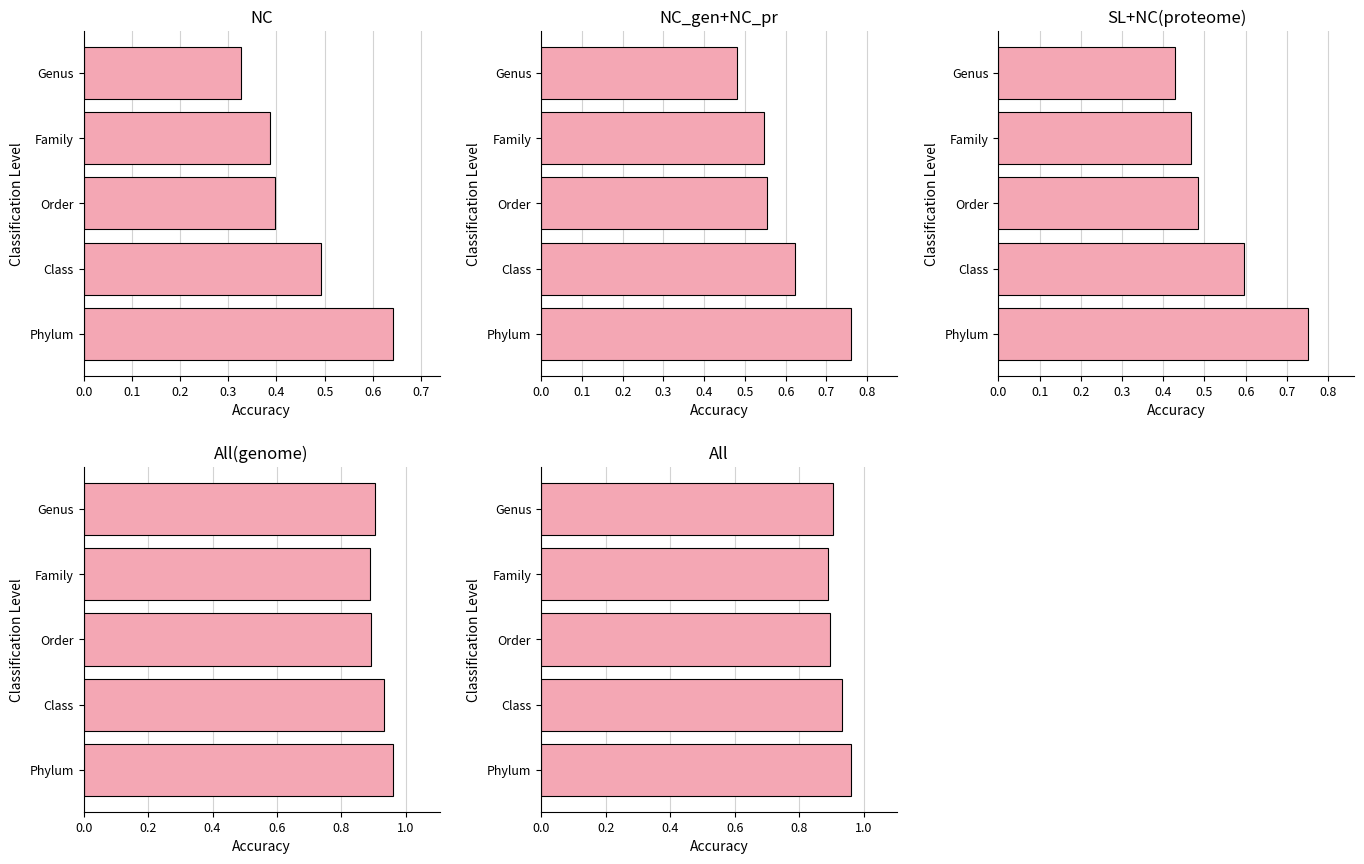

At how many categories does at least one series exceed 0?

5